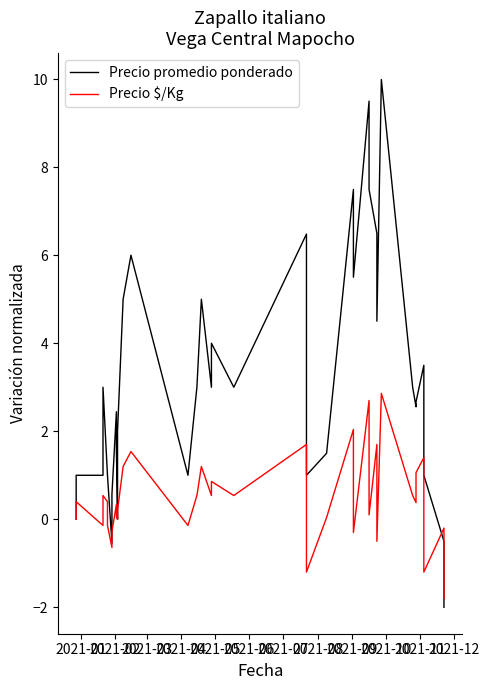

Reading left to right, what are all the values shown in this chart?

Precio promedio ponderado: 0.0	1.0	1.0	3.0	1.0	1.0	1.0	-0.5	0.6	2.4	1.6	0.0	2.0	5.0	6.0	1.0	3.0	3.0	5.0	3.0	4.0	3.0	6.5	2.5	1.0	1.5	7.5	5.5	9.5	7.5	6.5	4.5	10.0	3.0	2.6	2.7	3.5	1.0	-0.5	-2.0
Precio $/Kg: 0.0	0.4	-0.1	0.5	0.4	-0.1	-0.1	-0.6	-0.3	0.3	0.1	0.0	0.2	1.2	1.5	-0.1	0.5	0.5	1.2	0.5	0.9	0.5	1.7	0.4	-1.2	0.0	2.0	-0.3	2.7	0.1	1.7	-0.5	2.9	0.5	0.4	1.1	1.4	-1.2	-0.2	-1.8